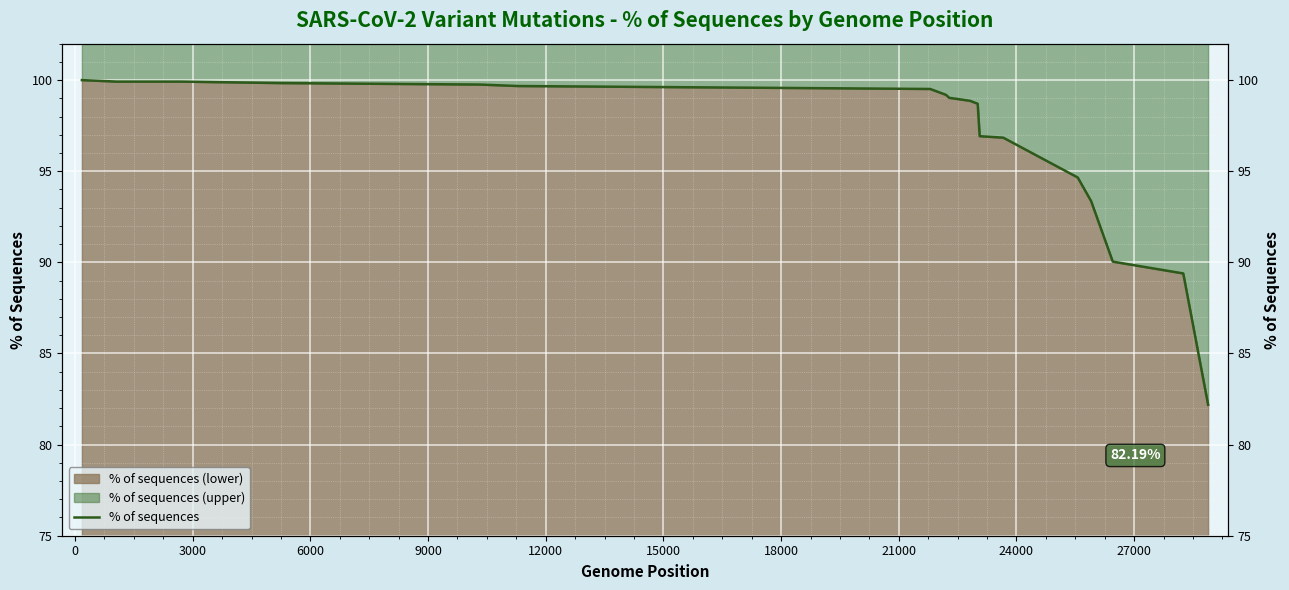

What is the greatest value displayed?

100.0